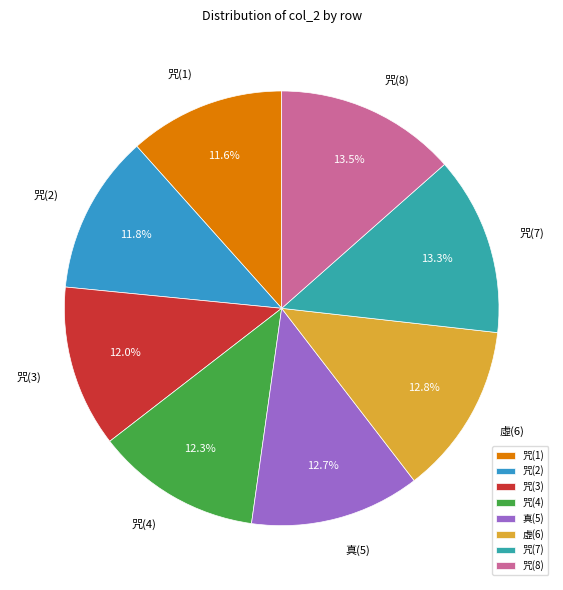

Between 咒(8) and 咒(2), which is larger?

咒(8)